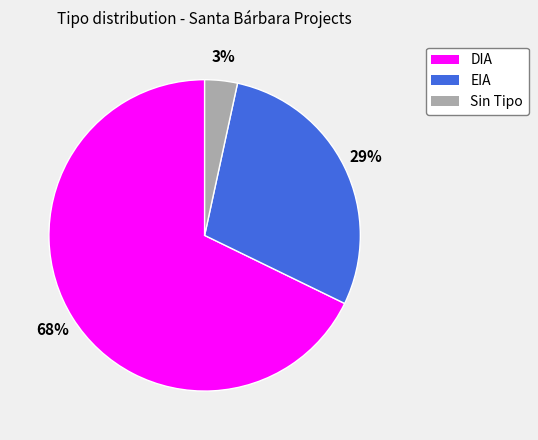

To the nearest percent, what is the average slice percentage?

33%